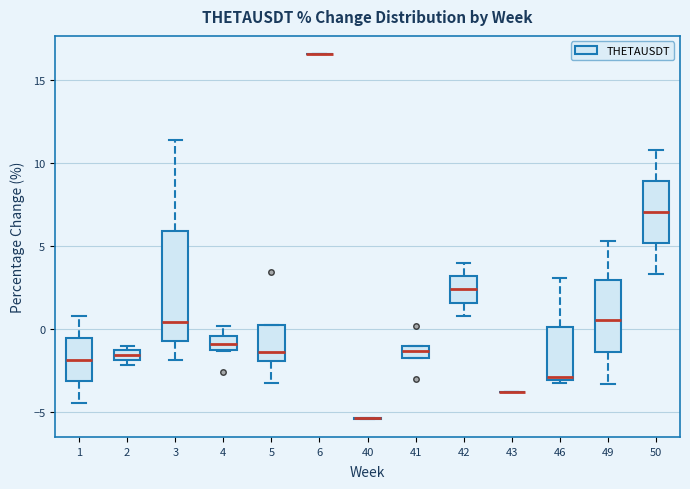

Comparing the boxes themselves (not the whiskers), which one is the tallest?

3